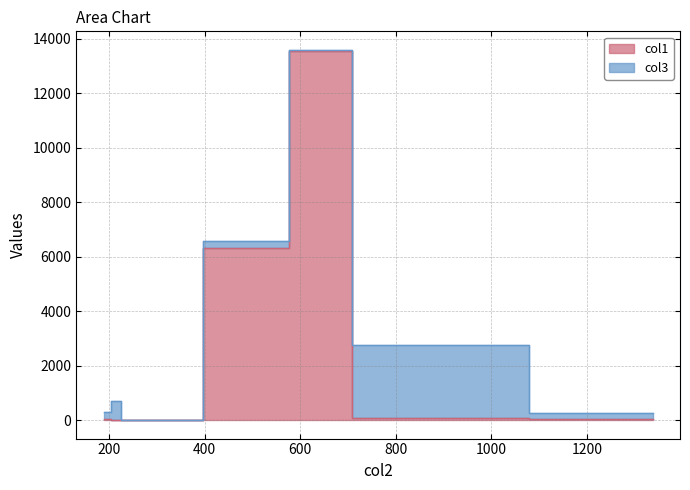

How many data points does each series have?

7